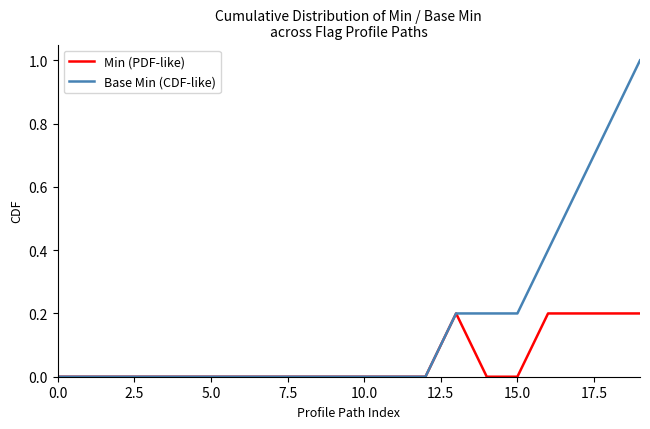

List the series in order of their overall mean, lowest first.

Min (PDF-like), Base Min (CDF-like)